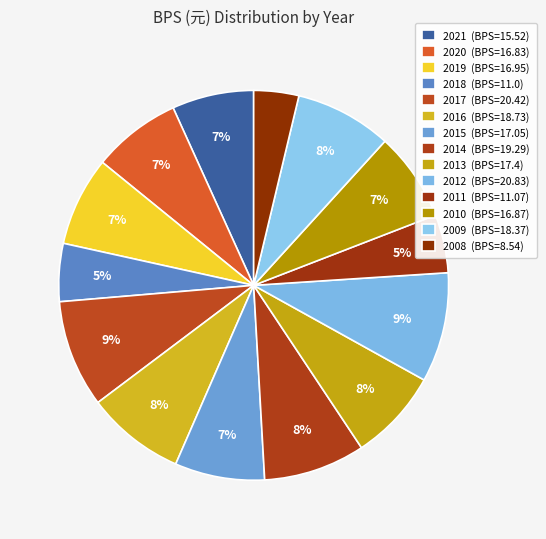

Does 2008 represent more than half of the total?

No